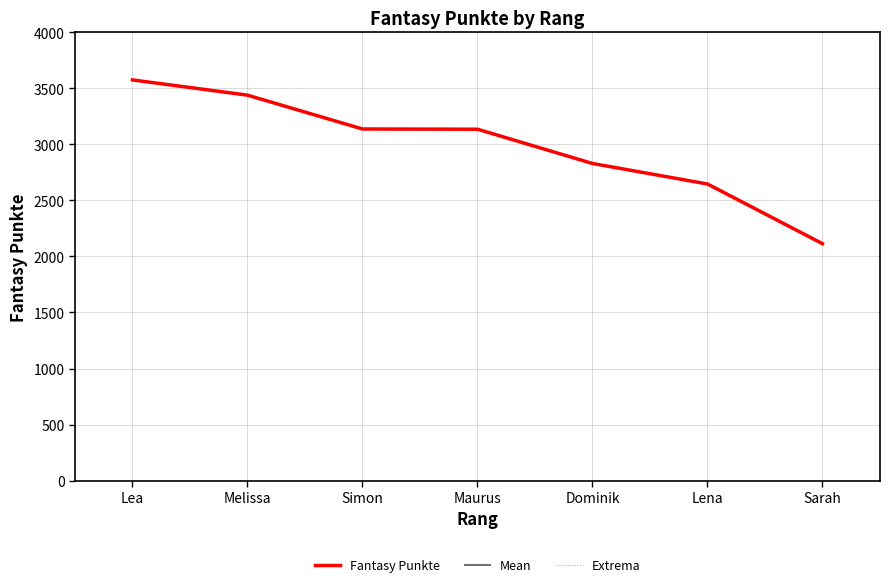

What is the sum of the Mean values at Maurus and Sarah?

5250